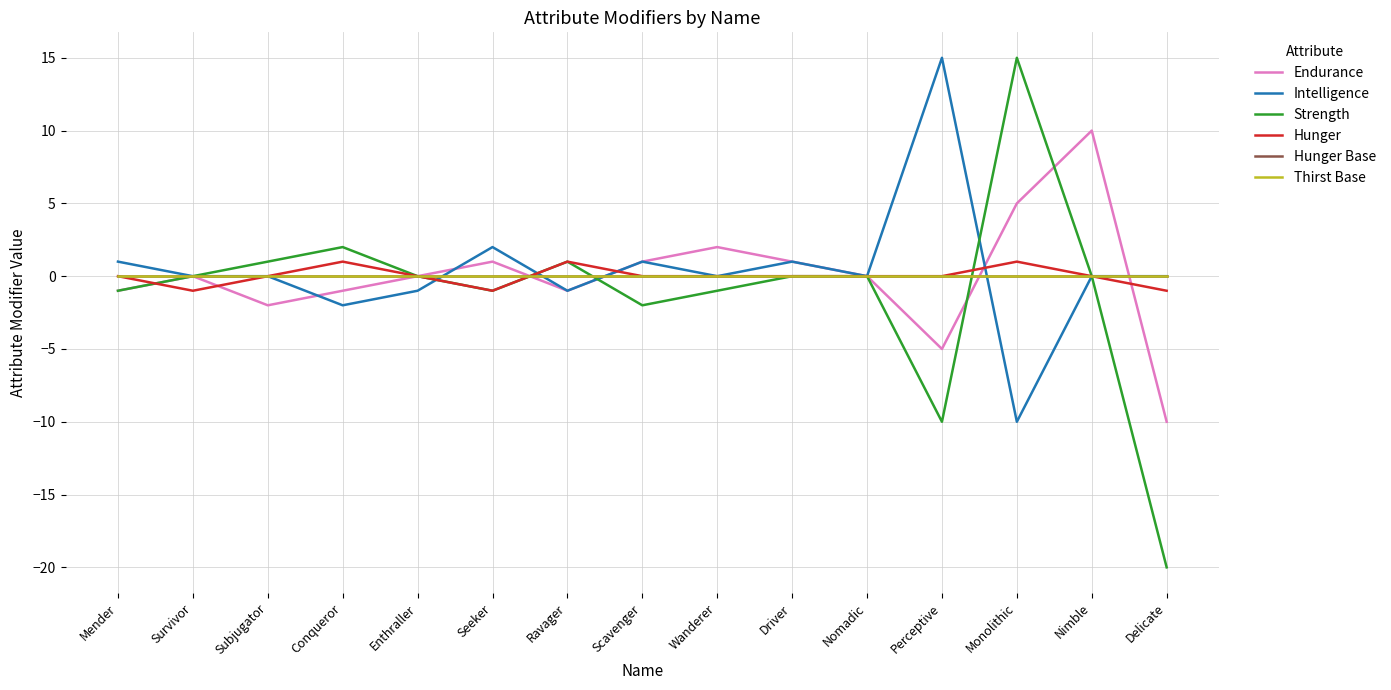

Reading left to right, extract all data points from this chart.

Endurance: Mender=-1	Survivor=0	Subjugator=-2	Conqueror=-1	Enthraller=0	Seeker=1	Ravager=-1	Scavenger=1	Wanderer=2	Driver=1	Nomadic=0	Perceptive=-5	Monolithic=5	Nimble=10	Delicate=-10
Intelligence: Mender=1	Survivor=0	Subjugator=0	Conqueror=-2	Enthraller=-1	Seeker=2	Ravager=-1	Scavenger=1	Wanderer=0	Driver=1	Nomadic=0	Perceptive=15	Monolithic=-10	Nimble=0	Delicate=0
Strength: Mender=-1	Survivor=0	Subjugator=1	Conqueror=2	Enthraller=0	Seeker=-1	Ravager=1	Scavenger=-2	Wanderer=-1	Driver=0	Nomadic=0	Perceptive=-10	Monolithic=15	Nimble=0	Delicate=-20
Hunger: Mender=0	Survivor=-1	Subjugator=0	Conqueror=1	Enthraller=0	Seeker=-1	Ravager=1	Scavenger=0	Wanderer=0	Driver=0	Nomadic=0	Perceptive=0	Monolithic=1	Nimble=0	Delicate=-1
Hunger Base: Mender=0	Survivor=0	Subjugator=0	Conqueror=0	Enthraller=0	Seeker=0	Ravager=0	Scavenger=0	Wanderer=0	Driver=0	Nomadic=0	Perceptive=0	Monolithic=0	Nimble=0	Delicate=0
Thirst Base: Mender=0	Survivor=0	Subjugator=0	Conqueror=0	Enthraller=0	Seeker=0	Ravager=0	Scavenger=0	Wanderer=0	Driver=0	Nomadic=0	Perceptive=0	Monolithic=0	Nimble=0	Delicate=0